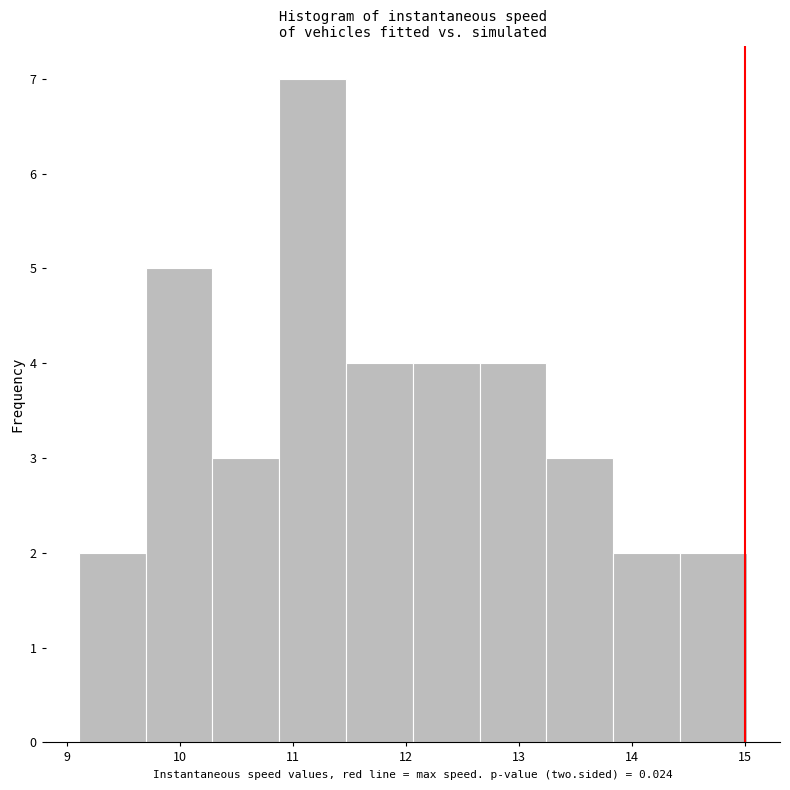

Which range on the x-axis has the tallest bar?

10.9 to 11.5